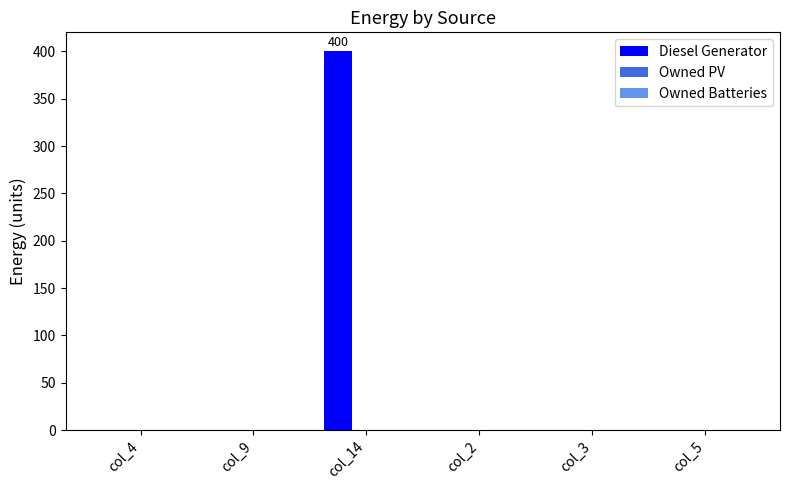

Reading right to left, list all the values displayed in this chart.

col_5=0	col_3=0	col_2=0	col_14=400	col_9=0	col_4=0